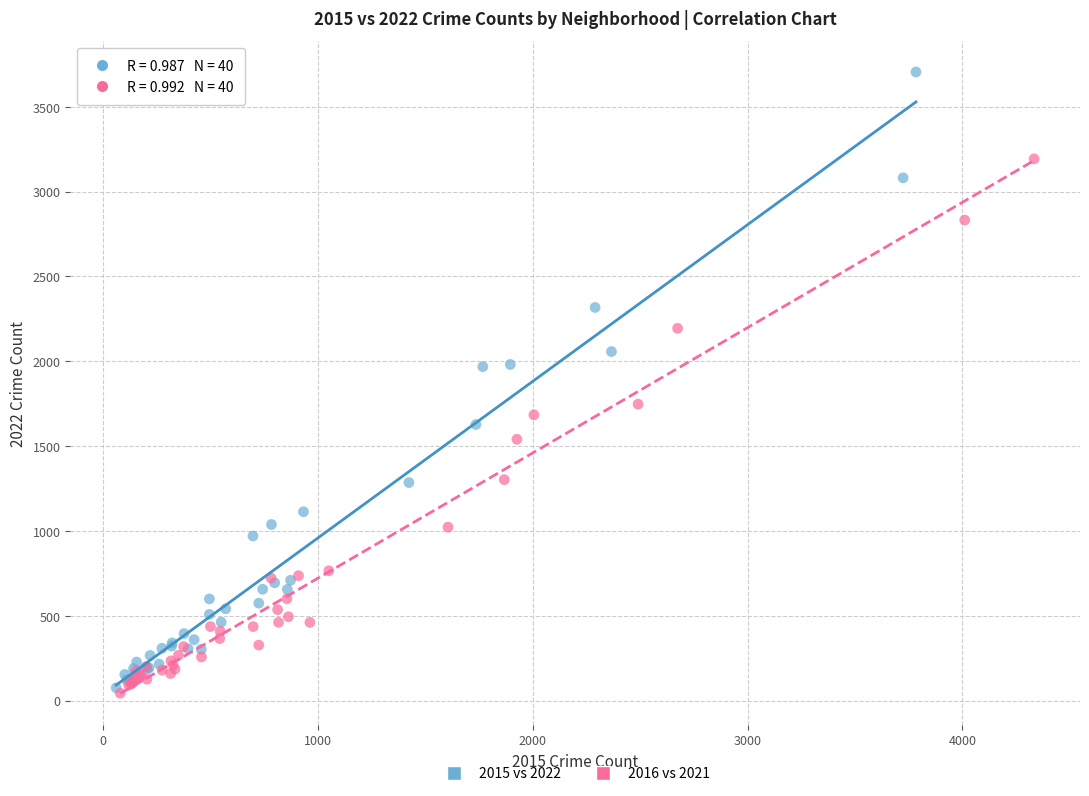

Which series reaches the maximum Y coordinate?

2015 vs 2022